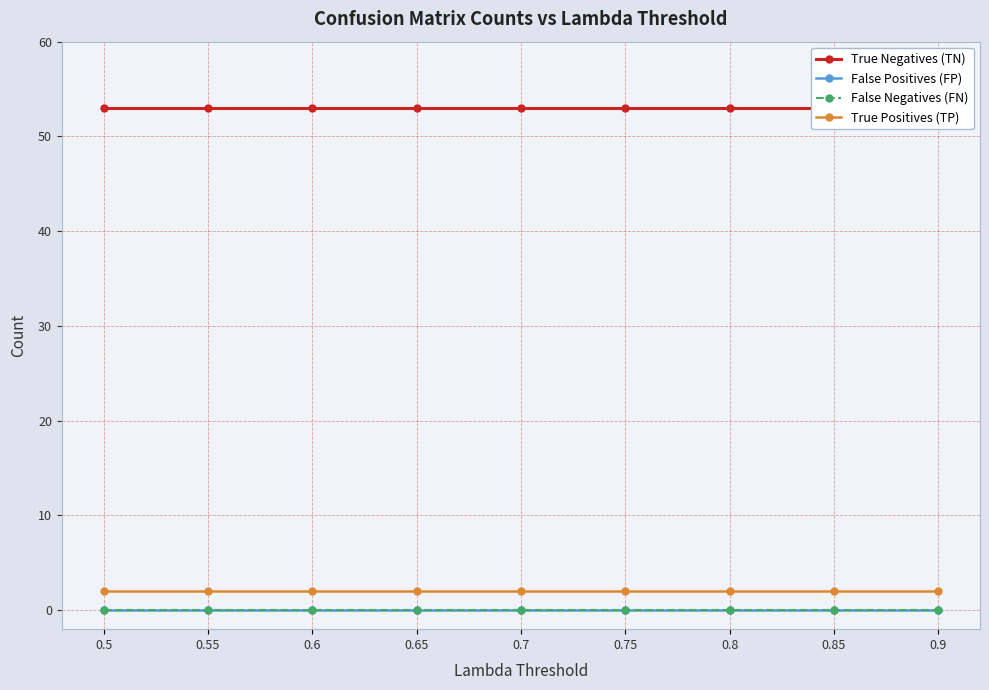

Rank the series at 0.75 from highest to lowest value.

True Negatives (TN), True Positives (TP), False Positives (FP), False Negatives (FN)